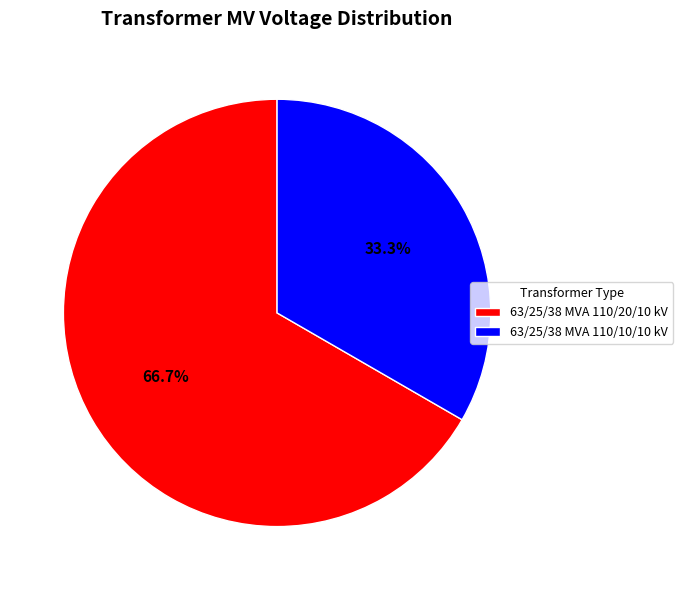

Rank the categories by value from lowest to highest.

63/25/38 MVA 110/10/10 kV, 63/25/38 MVA 110/20/10 kV